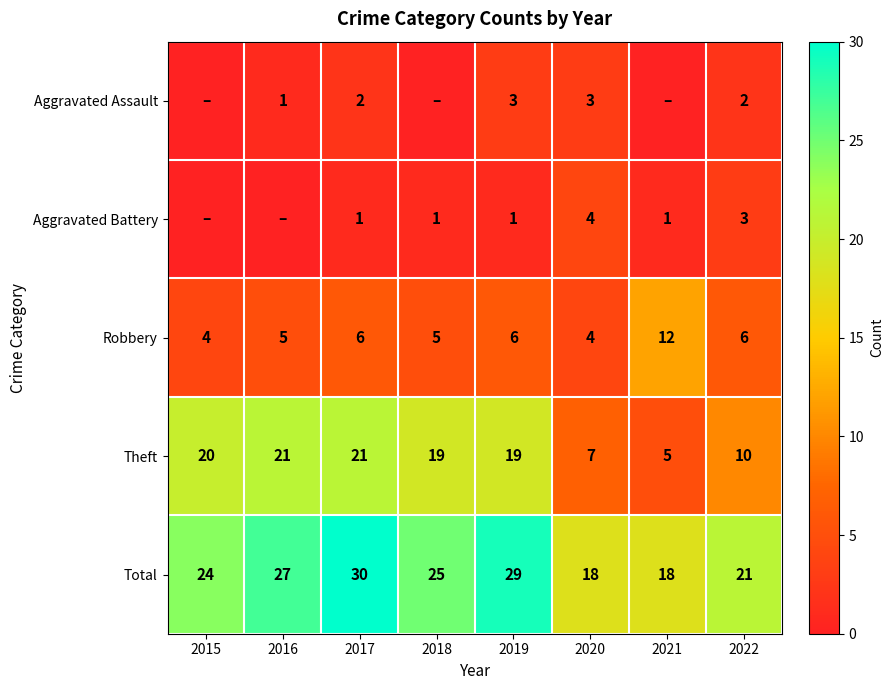

What value does the Theft series have at 2018, to the nearest 10?

20